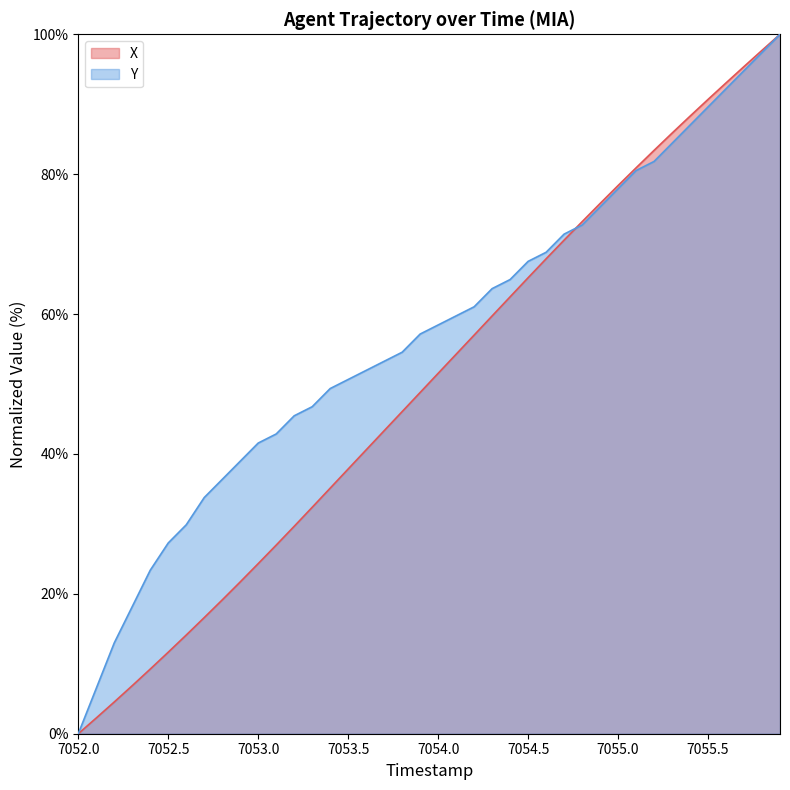

True or false: Y and X cross at least once.

True